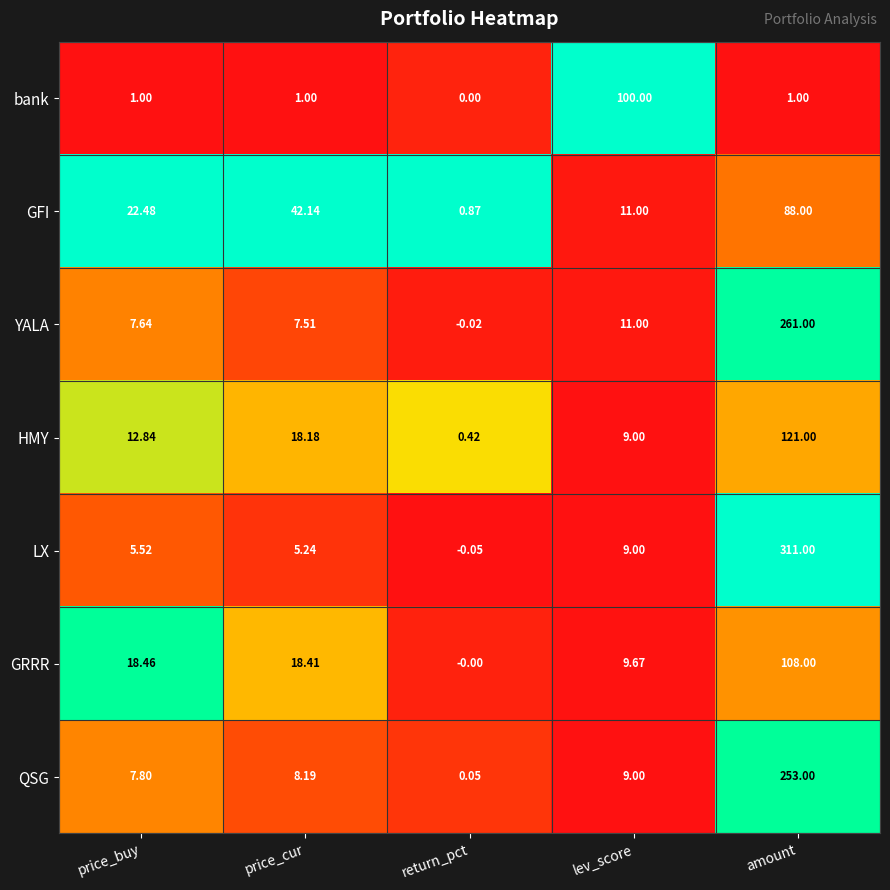

Between return_pct and amount, which series saw the biggest shift?

LX